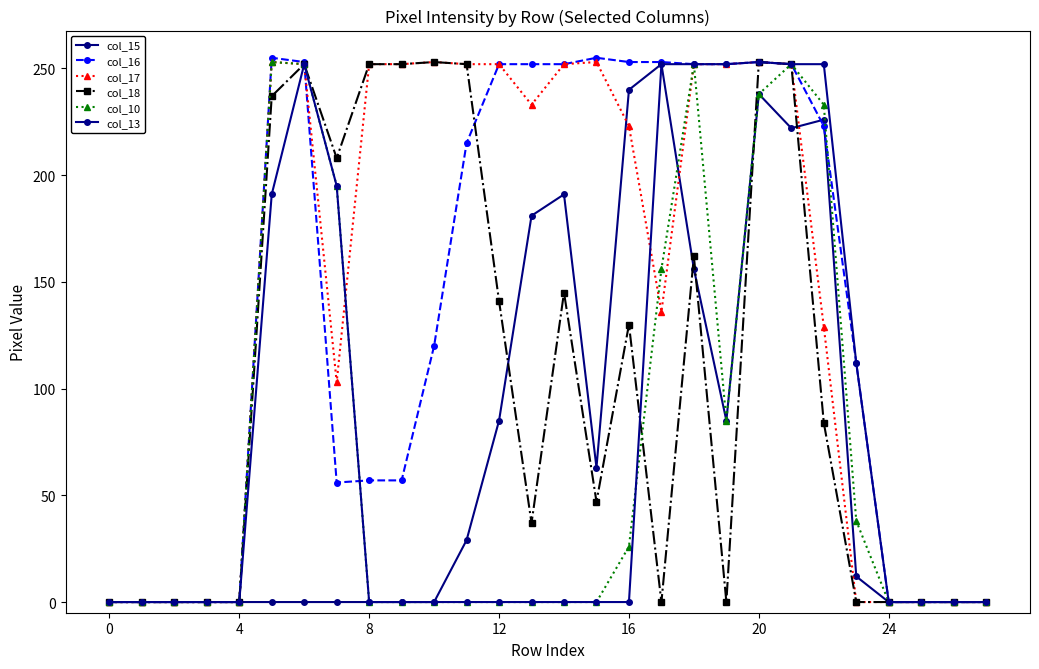

What is the value of the col_18 point at the 25th from the left?

0